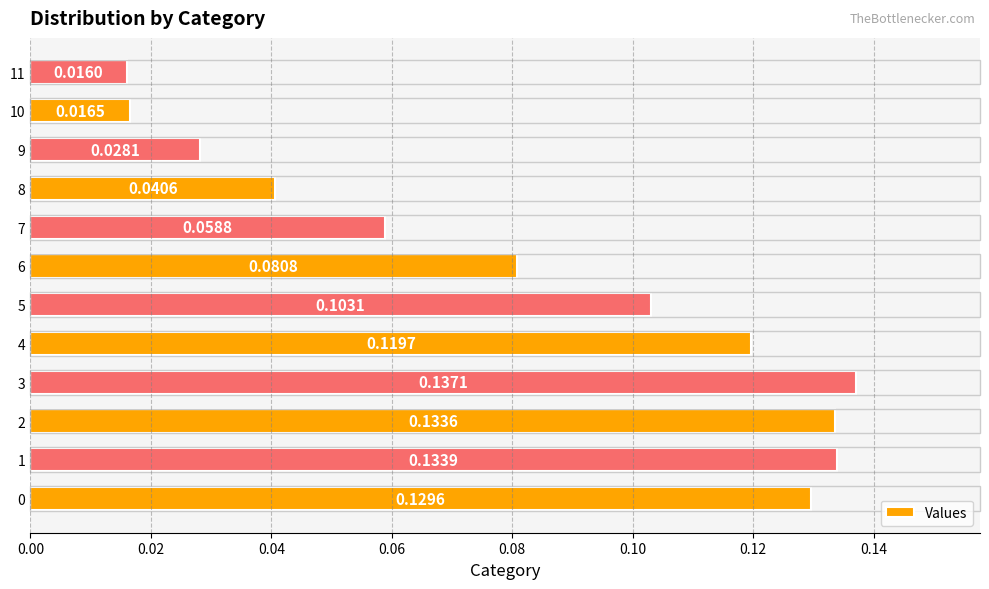

At which category does the chart reach its minimum across all series?

11